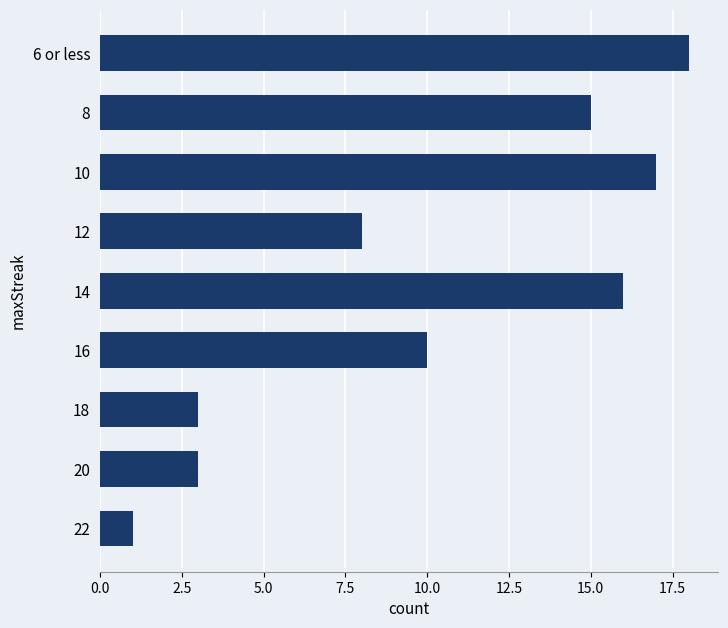

What is the greatest value displayed?

18